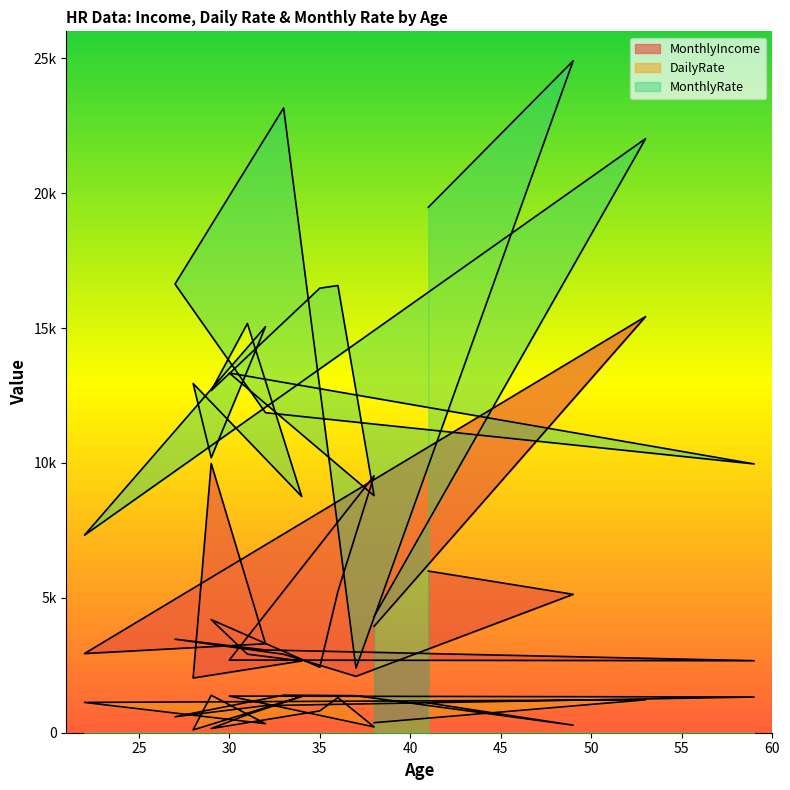

What is the difference between the highest and lowest values at 38?

9310